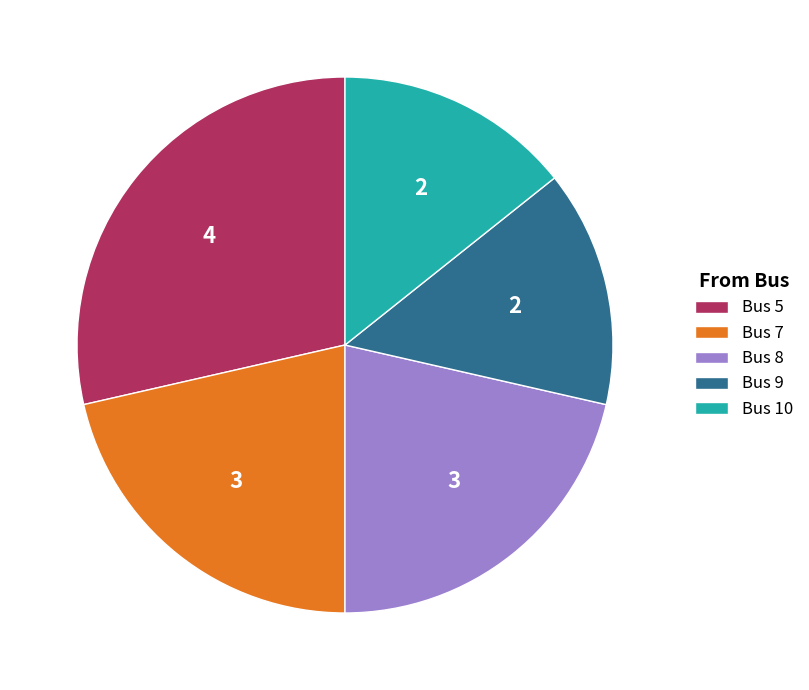

True or false: Bus 10 accounts for 14% of the total.

True